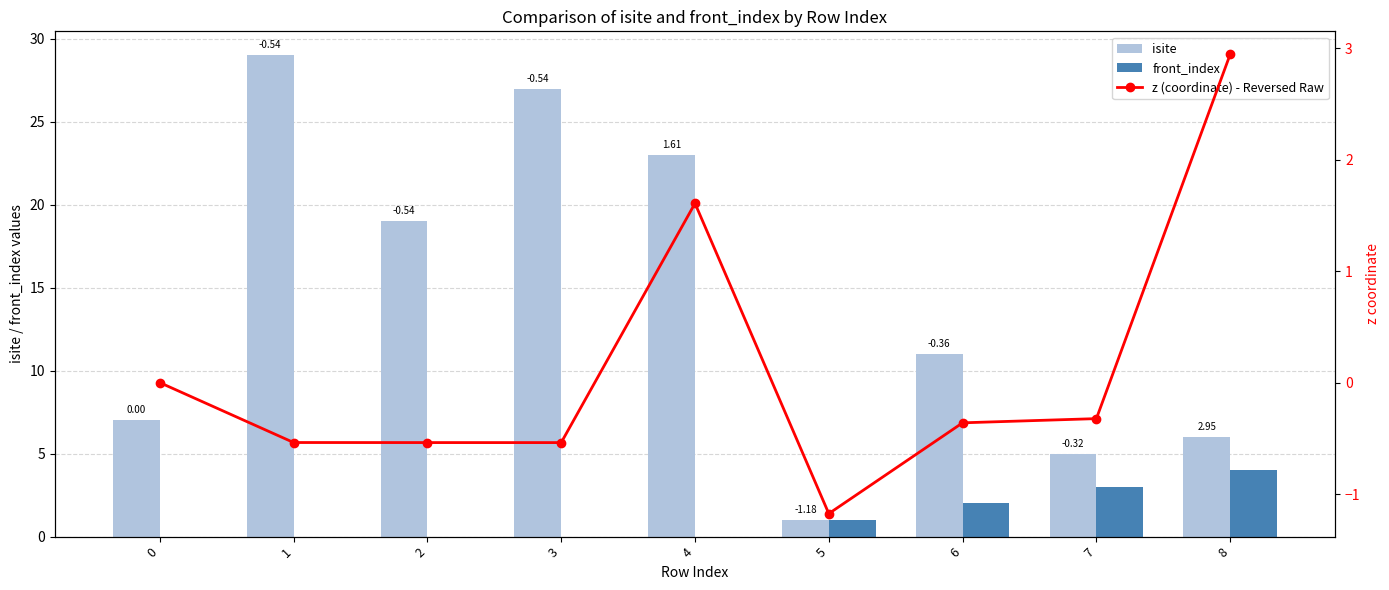

Between 1 and 2, which is larger?

1